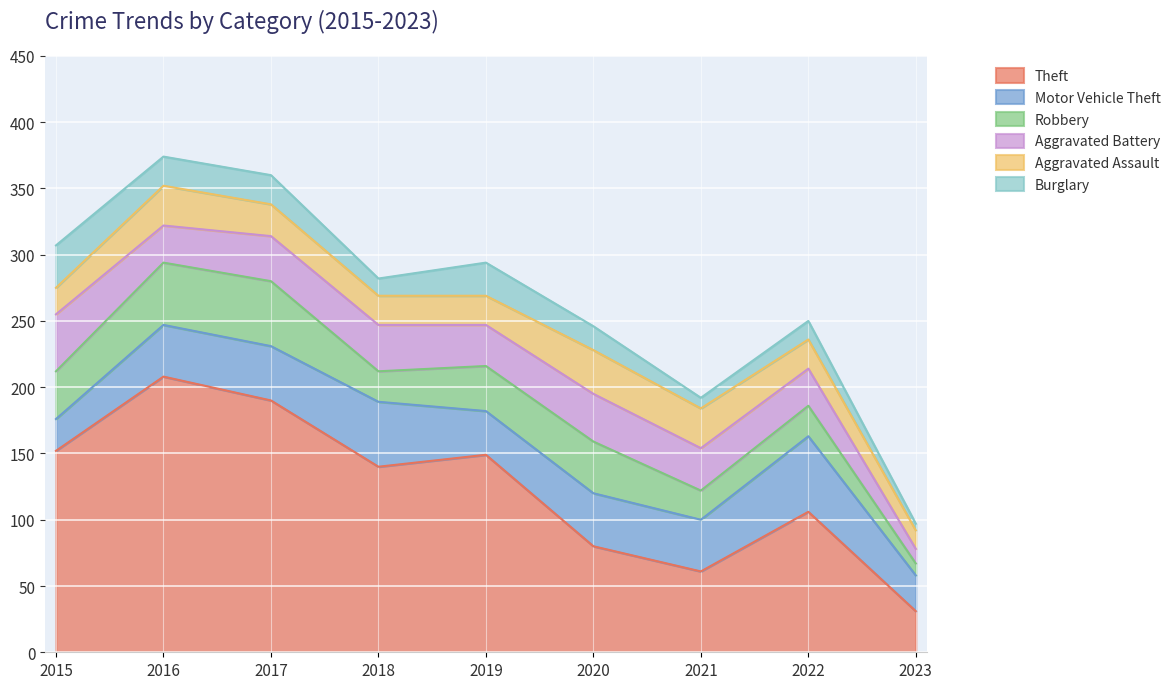

True or false: Robbery has more than 1 points higher than both neighbors.

True